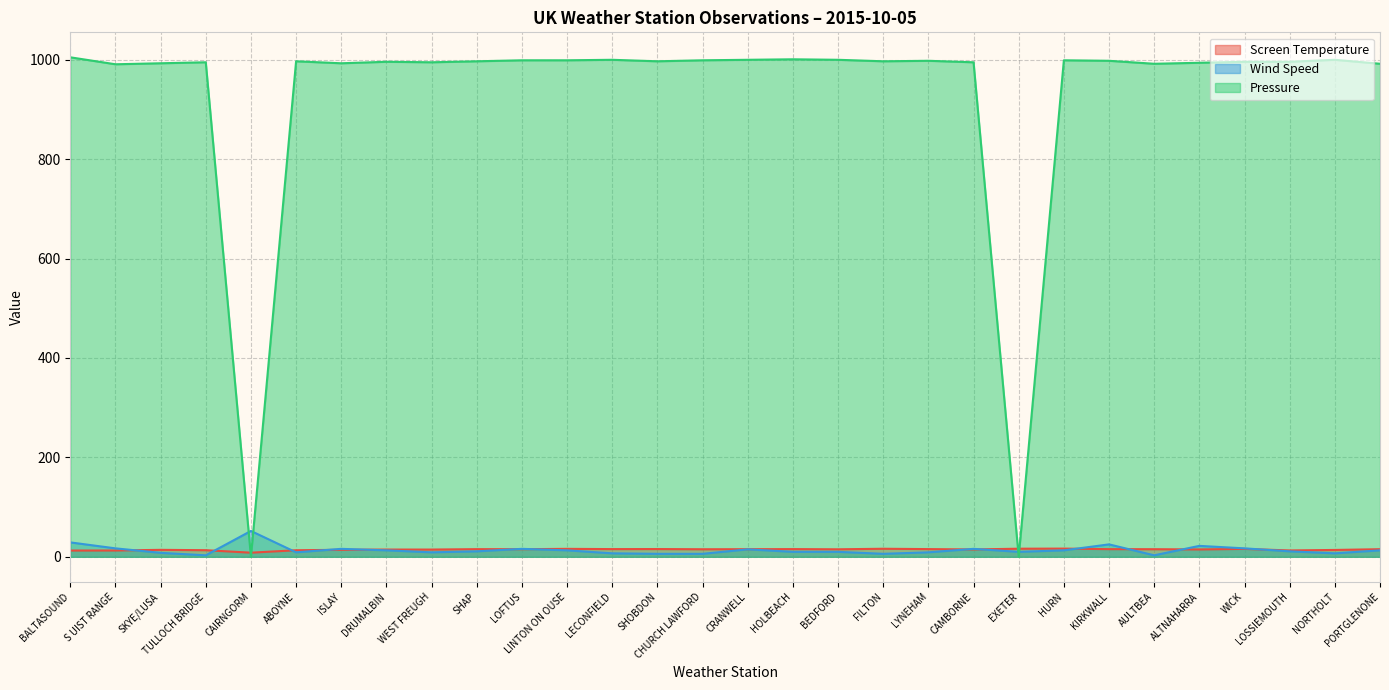

Which series has the widest spread of values?

Pressure